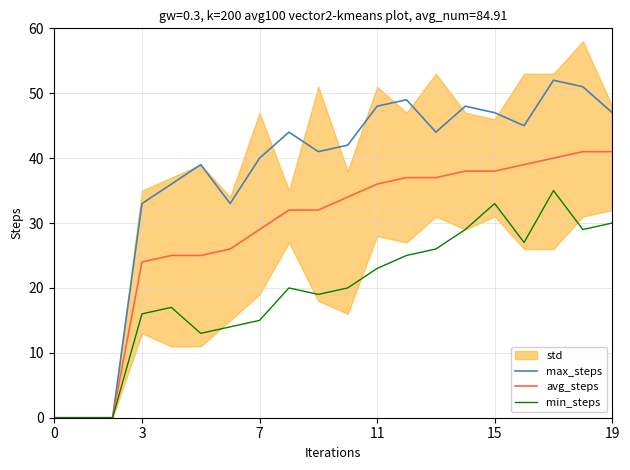

The value of avg_steps at 19 is 41. True or false?

True